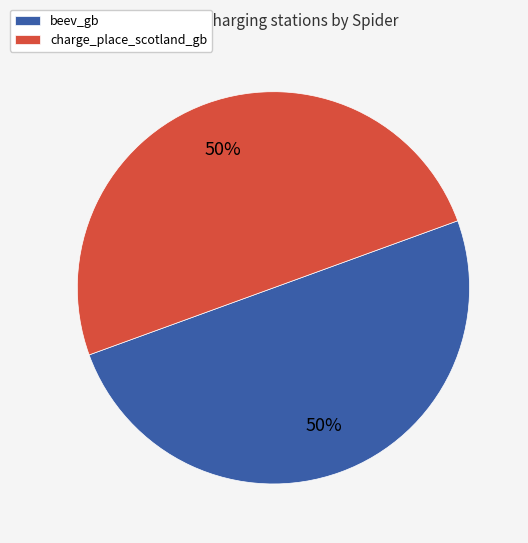

Do beev_gb and charge_place_scotland_gb together represent more than half of the pie?

Yes